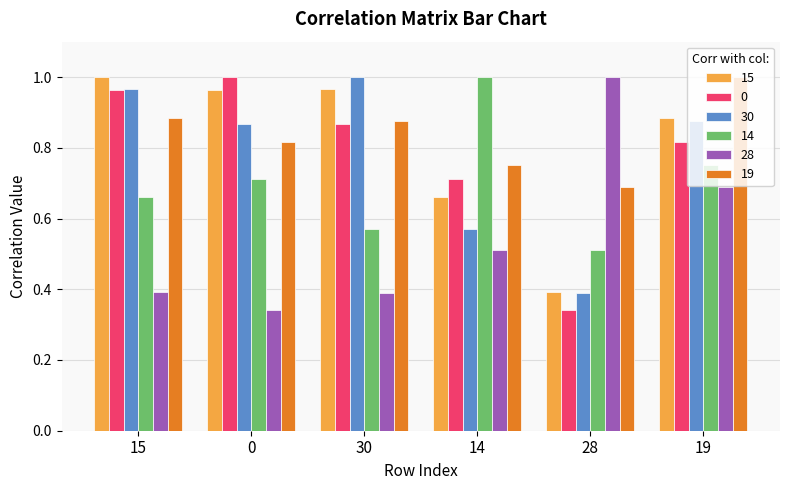

What is the sum of the 14 values at 30 and 14?

1.6